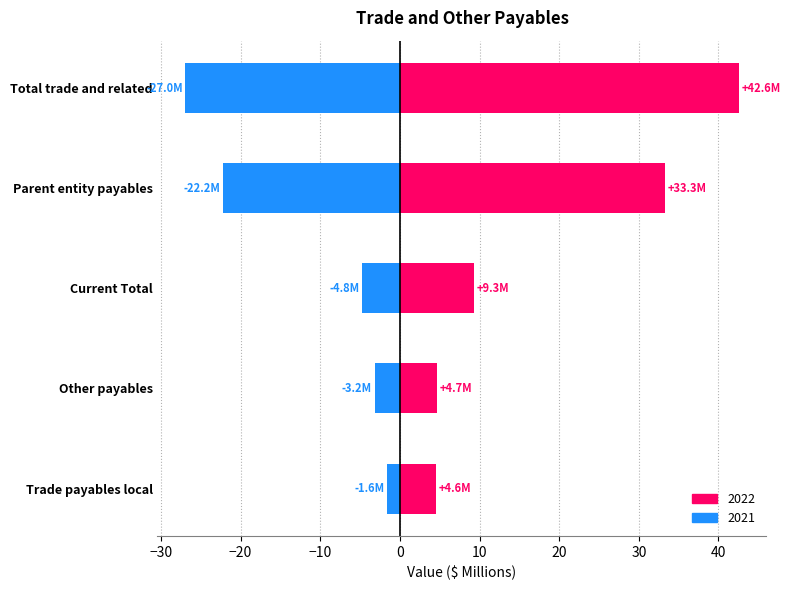

Rank the categories by 2021 value from highest to lowest.

Trade payables local, Other payables, Current Total, Parent entity payables, Total trade and related